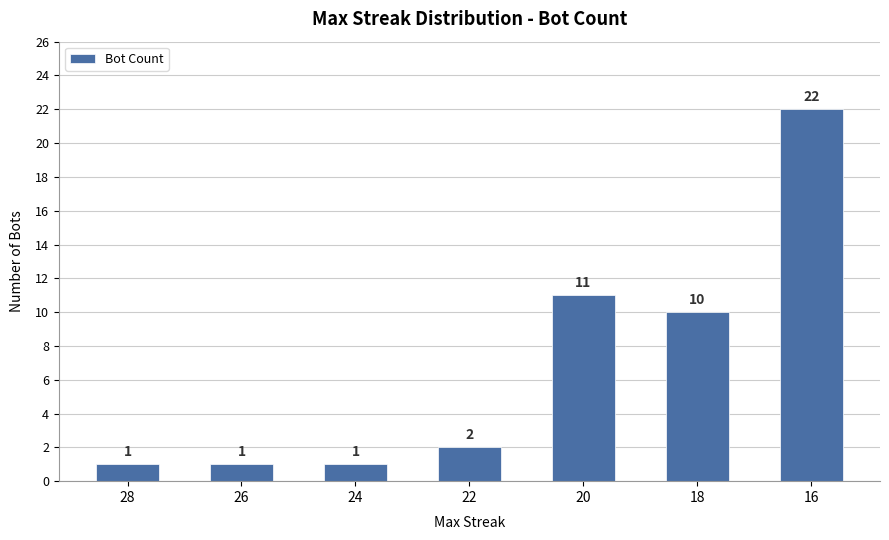

What is the sum of the values at 18 and 28?

11